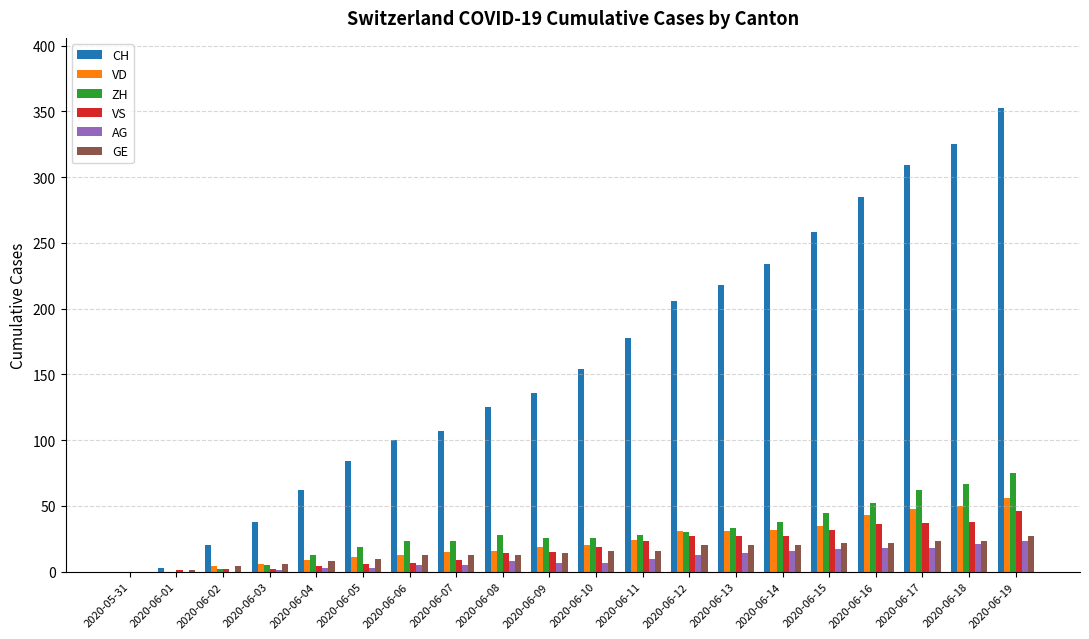

The VS series shows 39 at 2020-06-11. True or false?

False